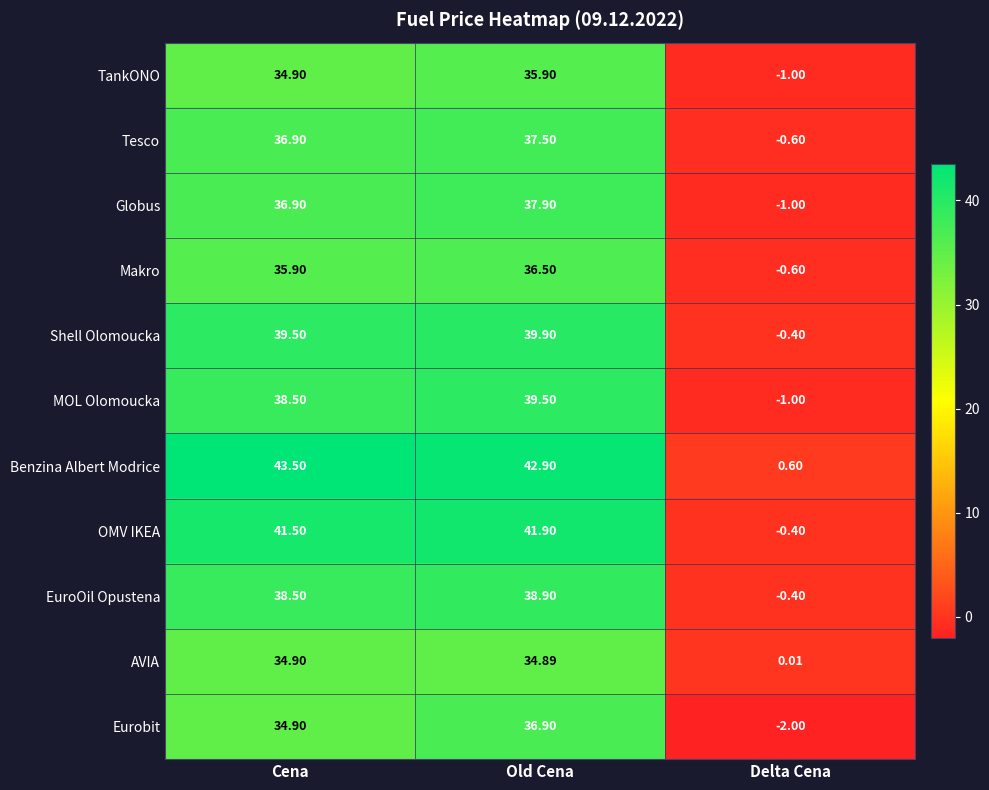

Which series changed the most between Cena and Old Cena?

Eurobit